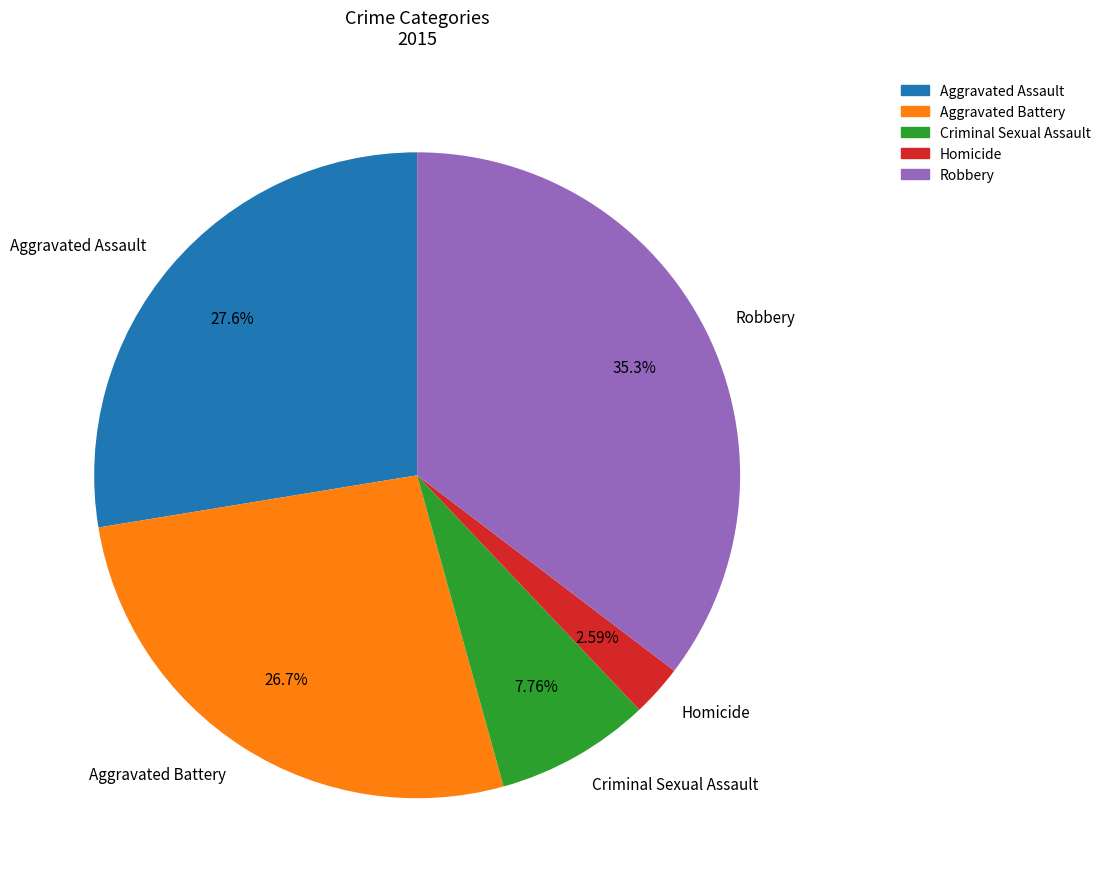

What portion of the pie excludes Criminal Sexual Assault?

92.2%